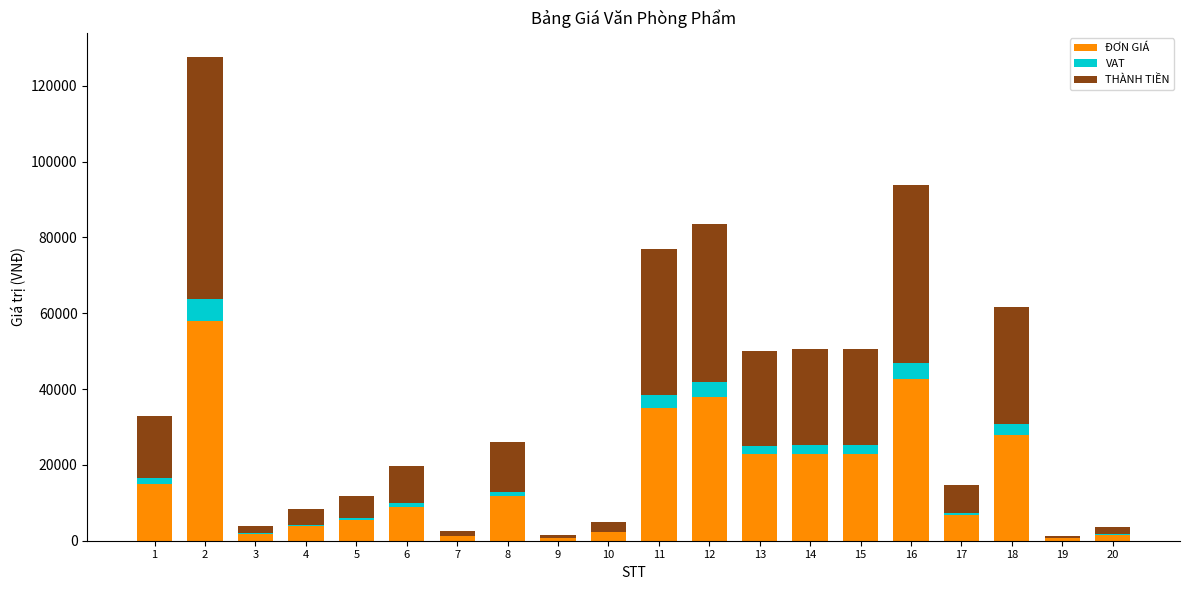

How many data points does each series have?

20